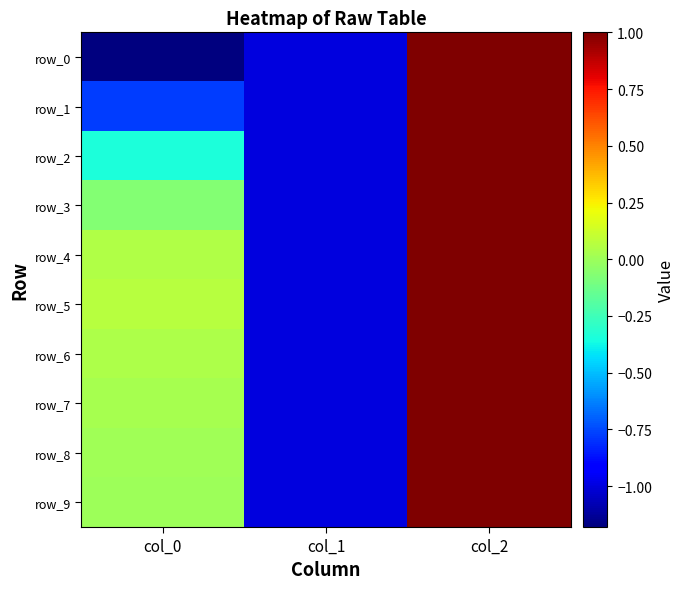

The row_0 series shows -1.2 at col_0. True or false?

True